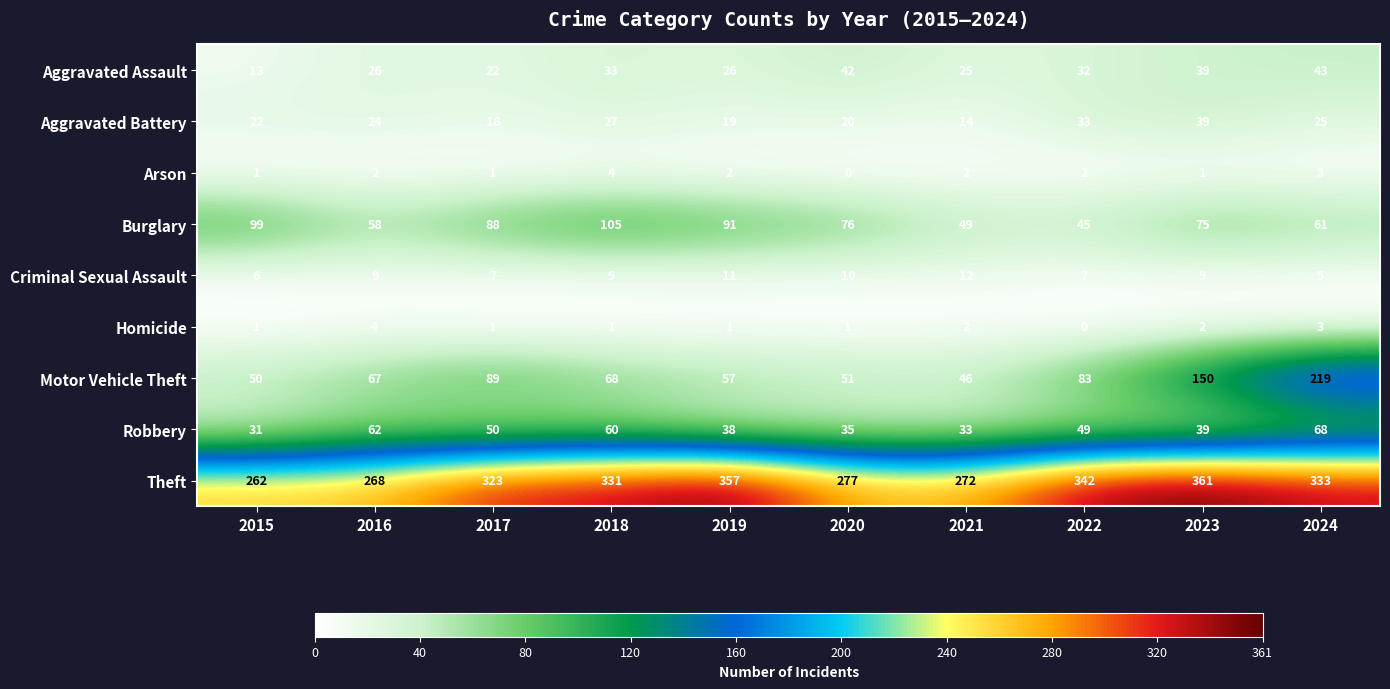

Which series has the largest total across all categories?

Theft